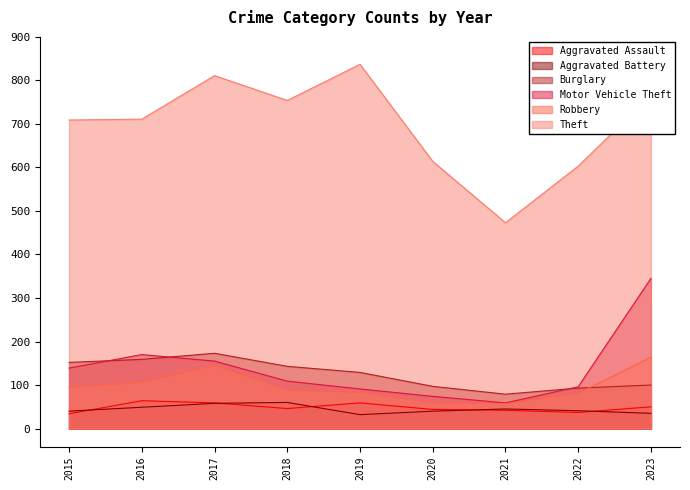

True or false: Burglary and Theft intersect in this chart.

False